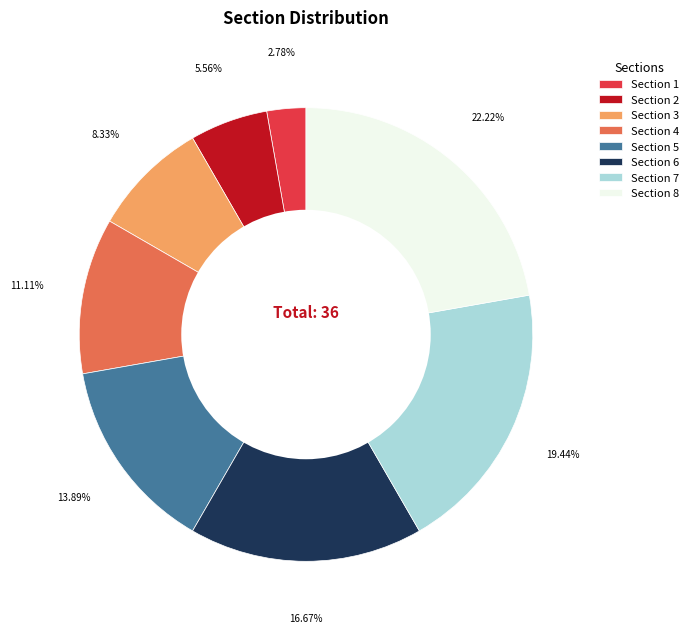

To the nearest percent, what is the difference between the Section 2 and Section 7 slice percentages?

14%